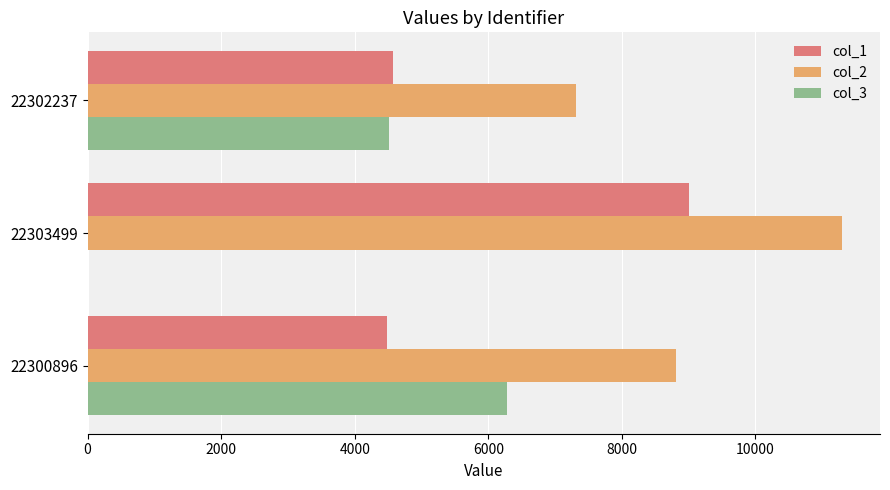

The value of col_1 at 22303499 is 9003. True or false?

True